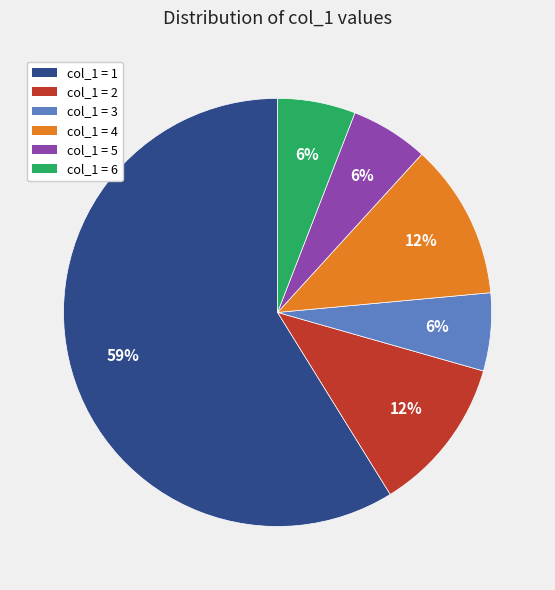

Is there a majority slice in this chart?

Yes